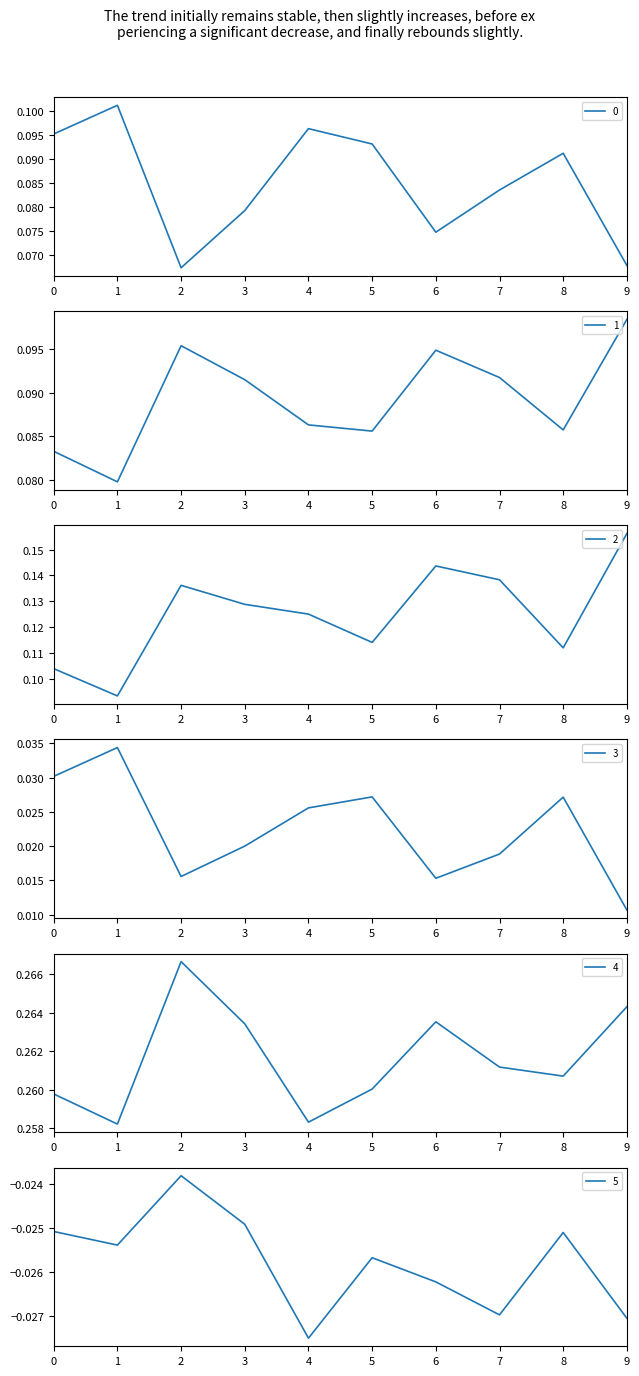

What is the value of the 2 point at the 8th from the left?

0.1